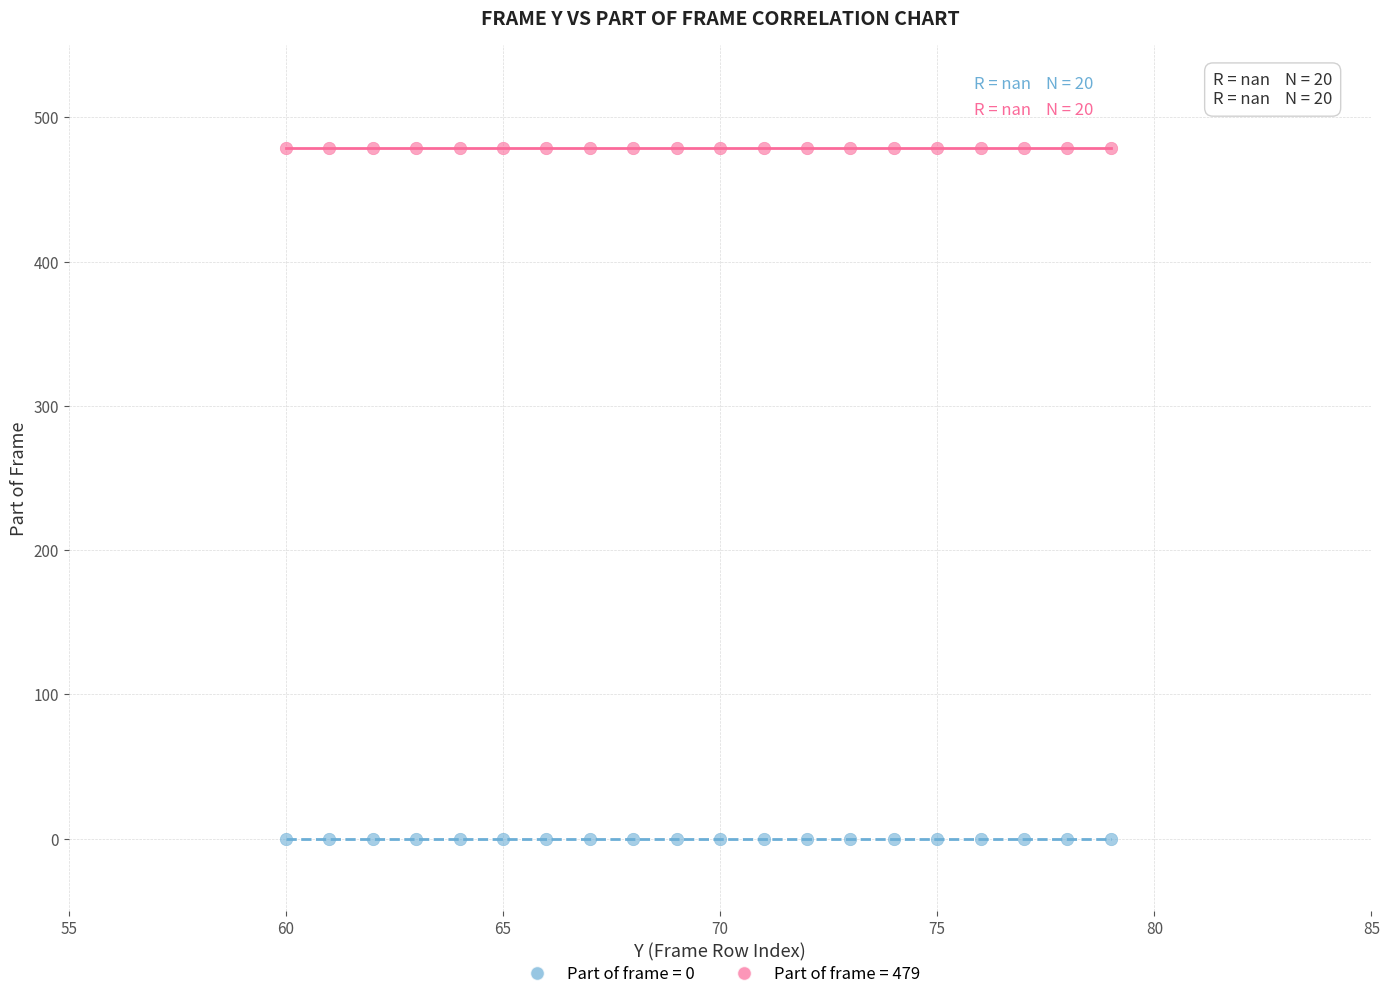

Which series reaches the minimum Y coordinate?

Part of frame = 0